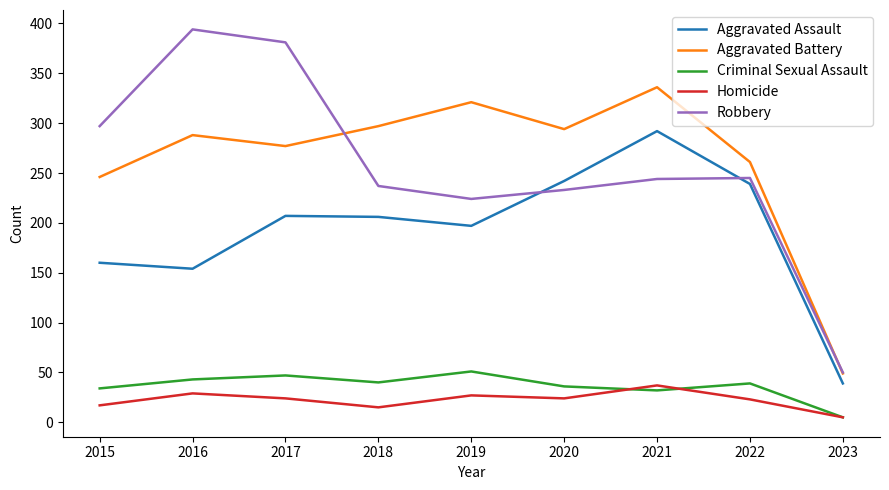

True or false: Criminal Sexual Assault and Aggravated Assault intersect in this chart.

False